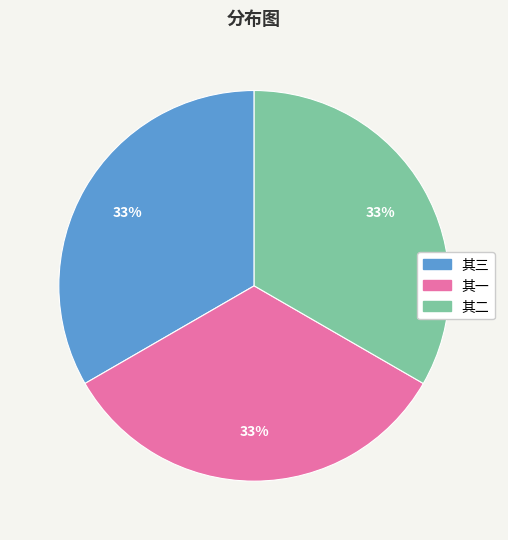

To the nearest percent, what percentage of the pie is 其二?

33%